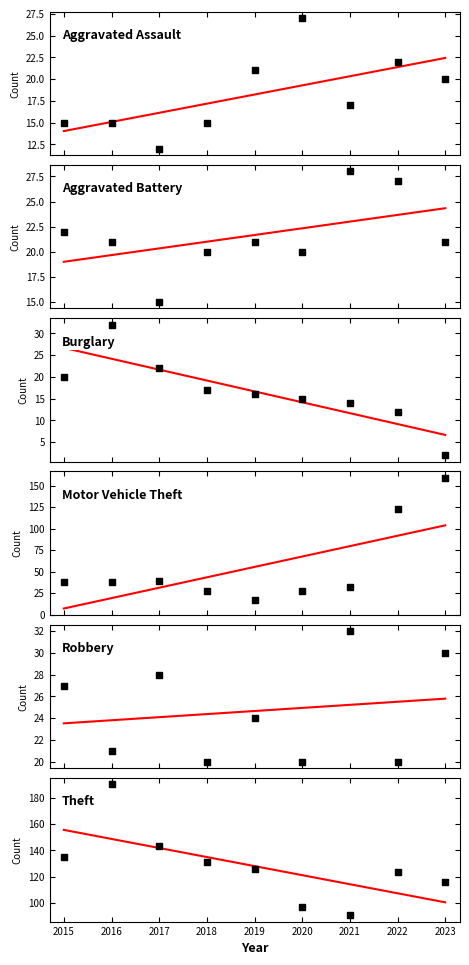

What are all the series names shown in the legend?

Aggravated Assault, Aggravated Battery, Burglary, Motor Vehicle Theft, Robbery, Theft